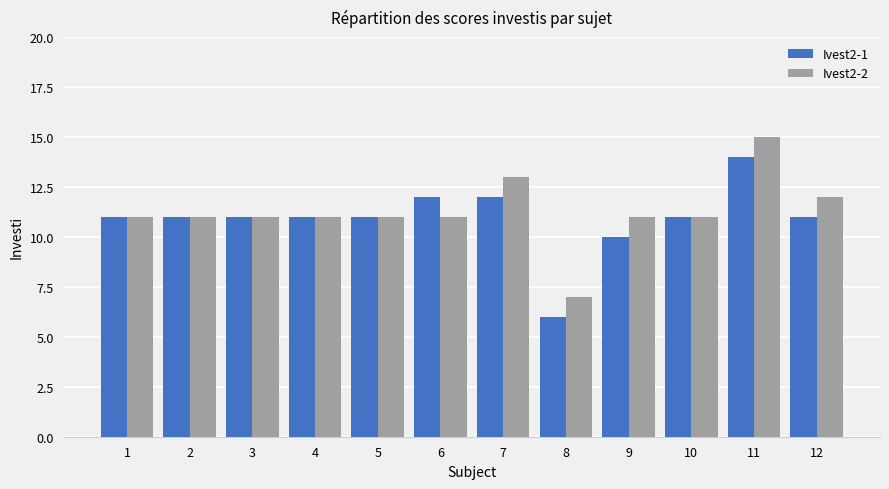

What is the value of the Ivest2-2 bar at the 8th from the left?

7